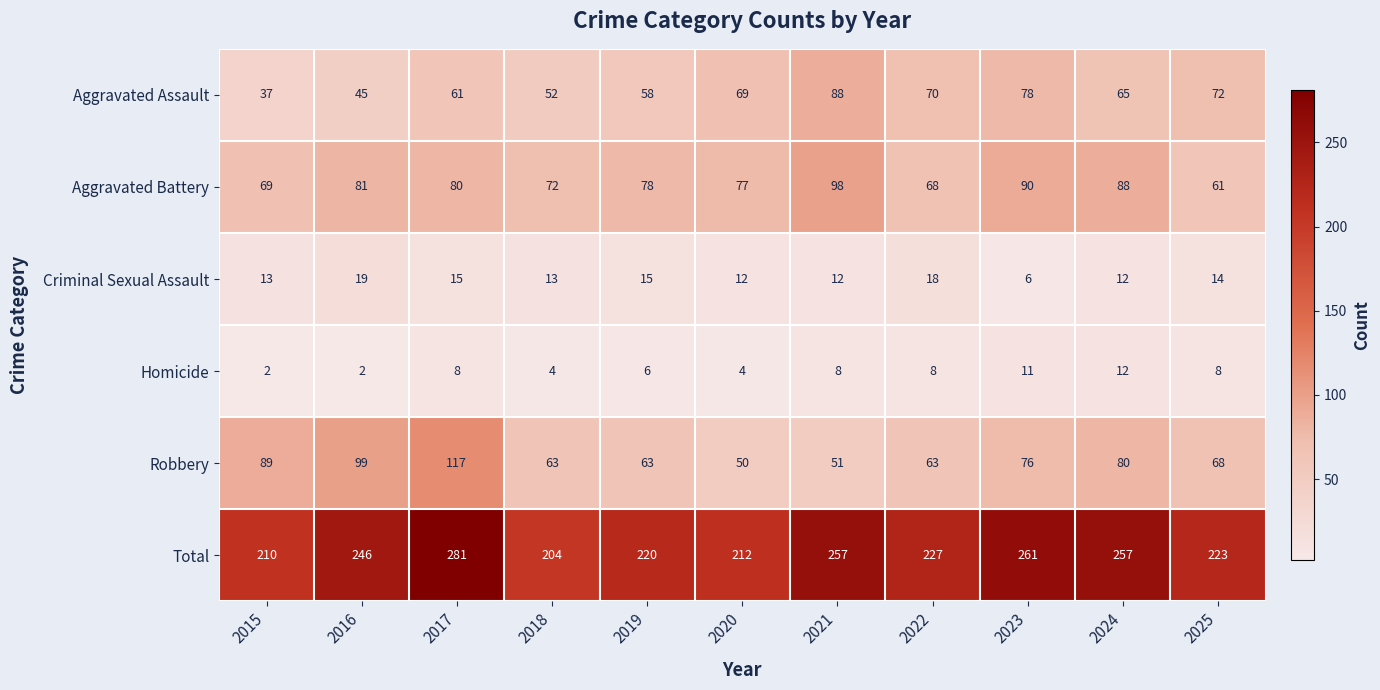

What is the difference between the maximum and second lowest values in the Homicide series?

10